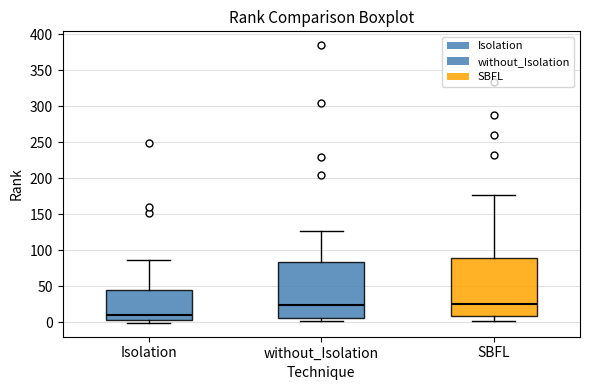

Reading left to right, read every box against the y-axis: the position of its median line, the range the box covers, and the ends of its whiskers. The values are not printed on the chart, so give them approximately, as read against the axis.

Isolation: median 10, box 5 to 45, whiskers 0 to 85
without_Isolation: median 25, box 5 to 85, whiskers 0 to 125
SBFL: median 25, box 10 to 90, whiskers 0 to 175